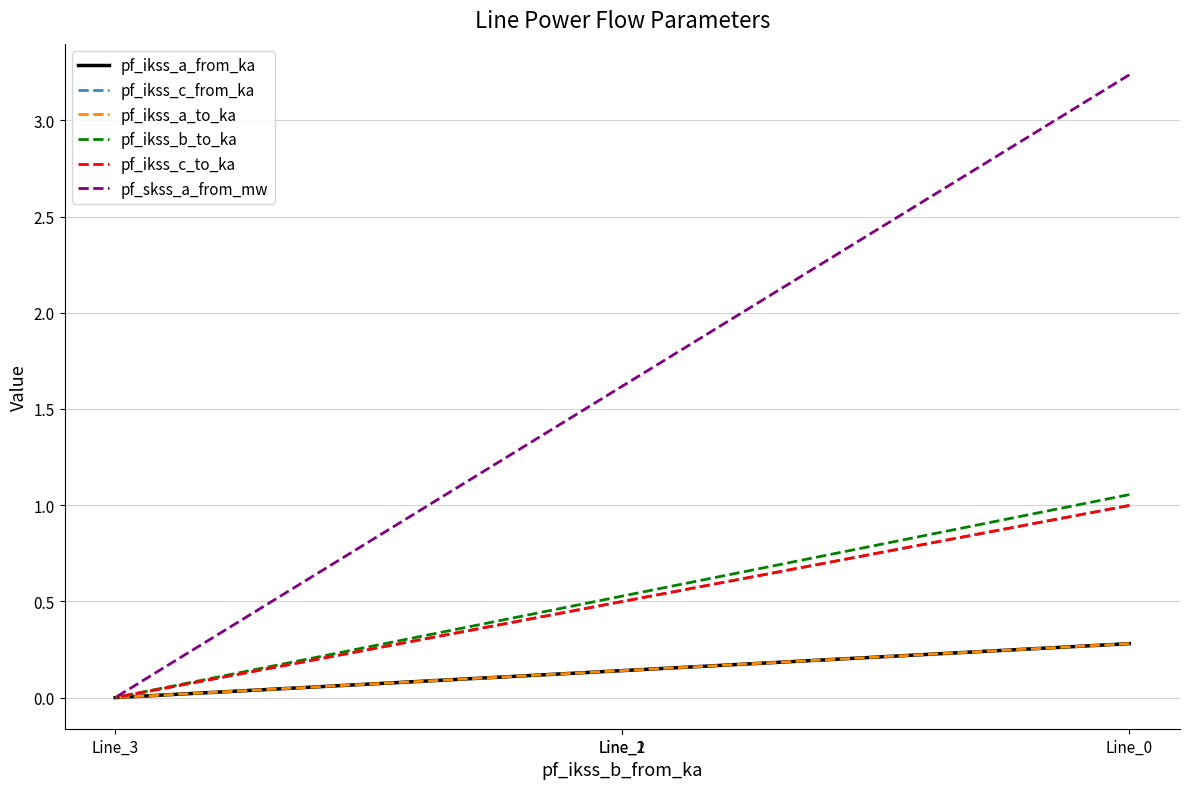

True or false: pf_skss_a_from_mw and pf_ikss_a_from_ka intersect in this chart.

False